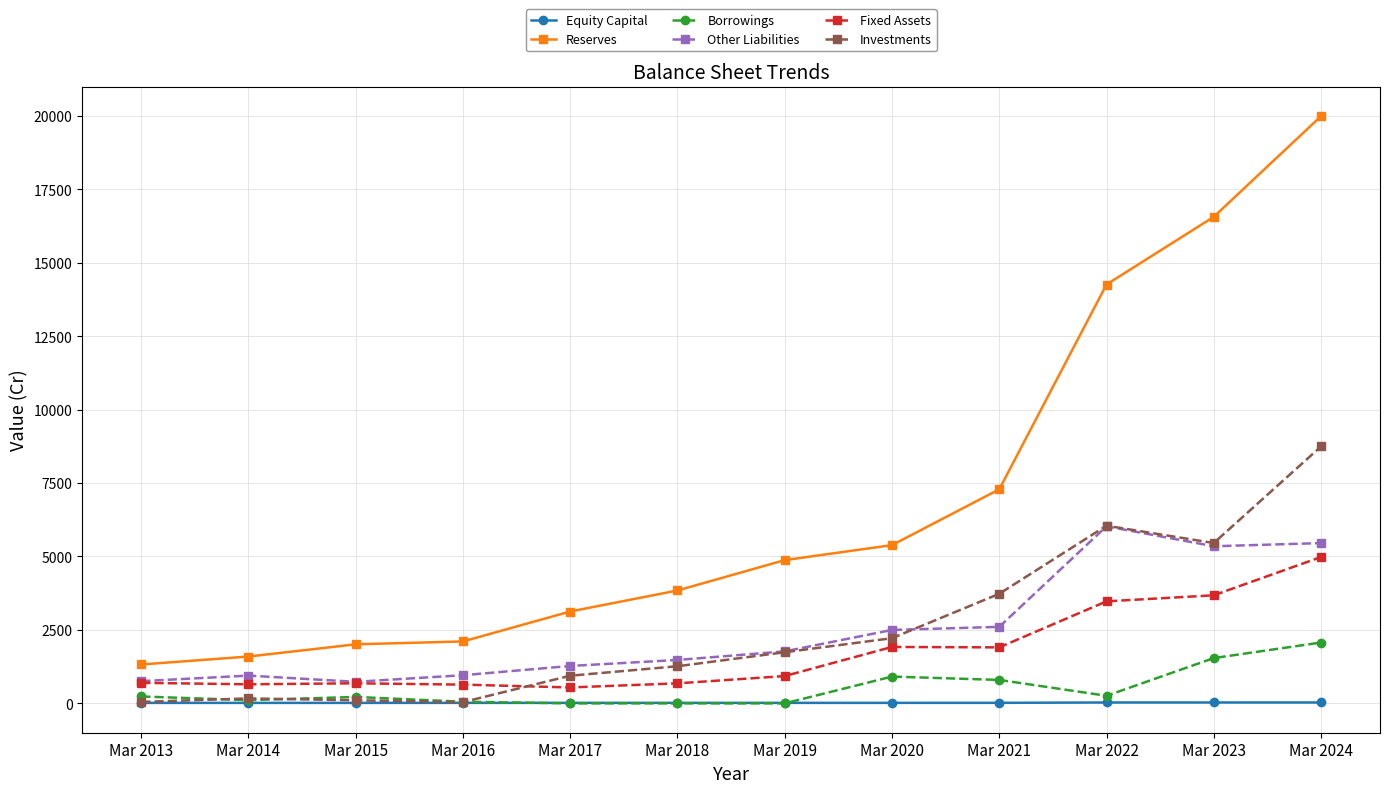

Is it true that Investments equals 1264 at Mar 2018?

True